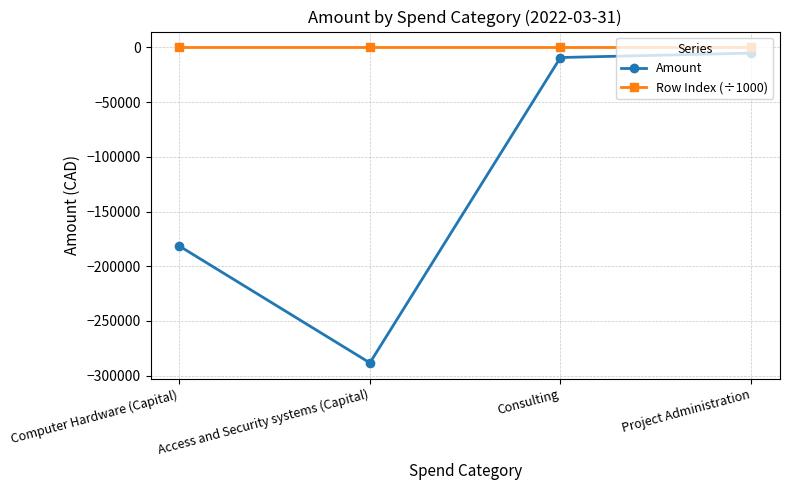

Which series has the largest range (max minus min)?

Amount